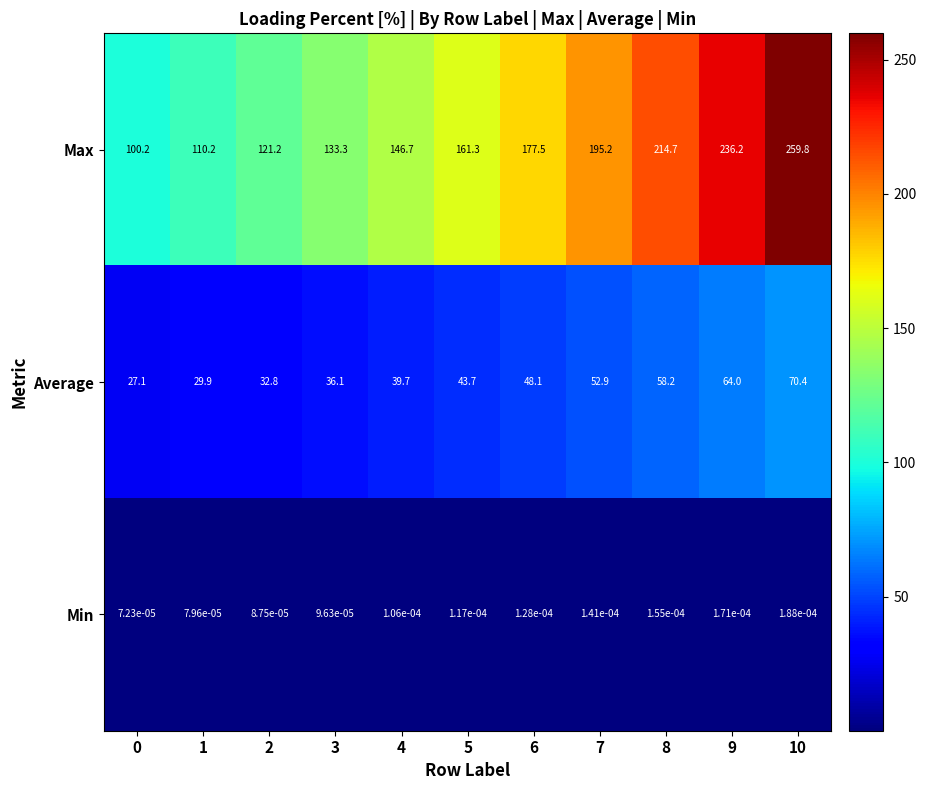

Is the value of Average at 2 greater than the value of Min at 4?

Yes